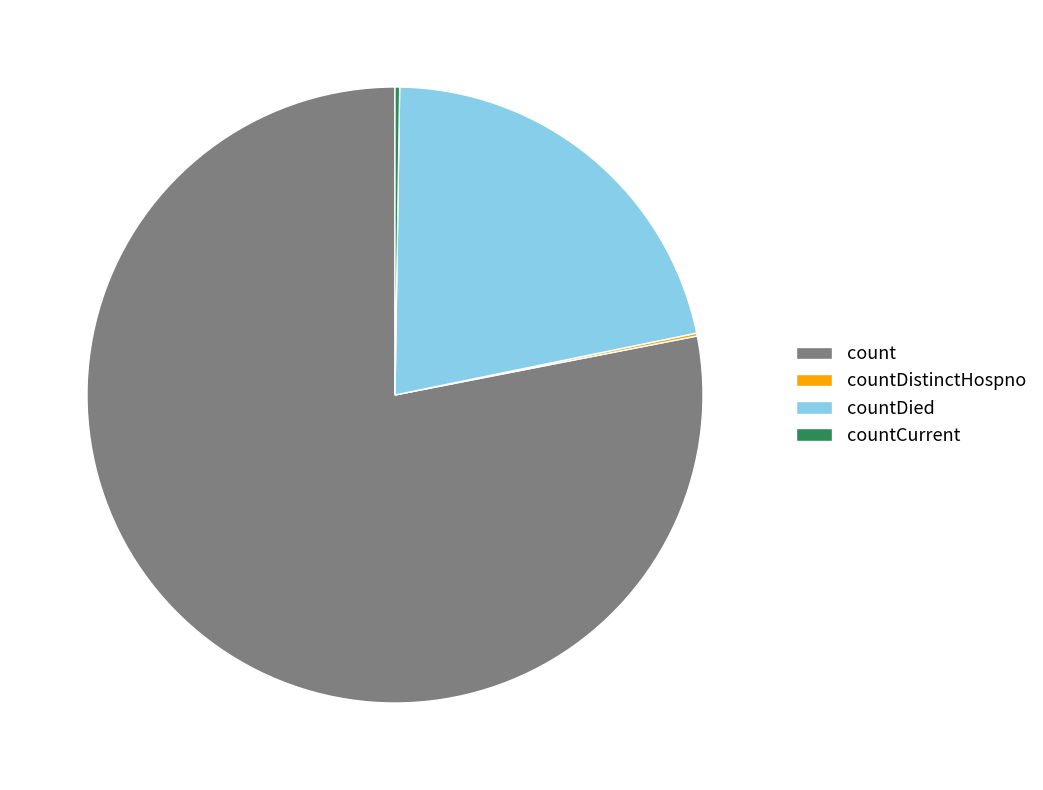

What is the largest slice in the pie chart?

count